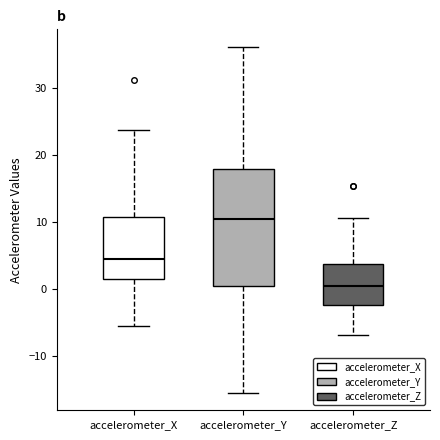

Which box is the tallest, from its lower edge to its upper edge?

accelerometer_Y